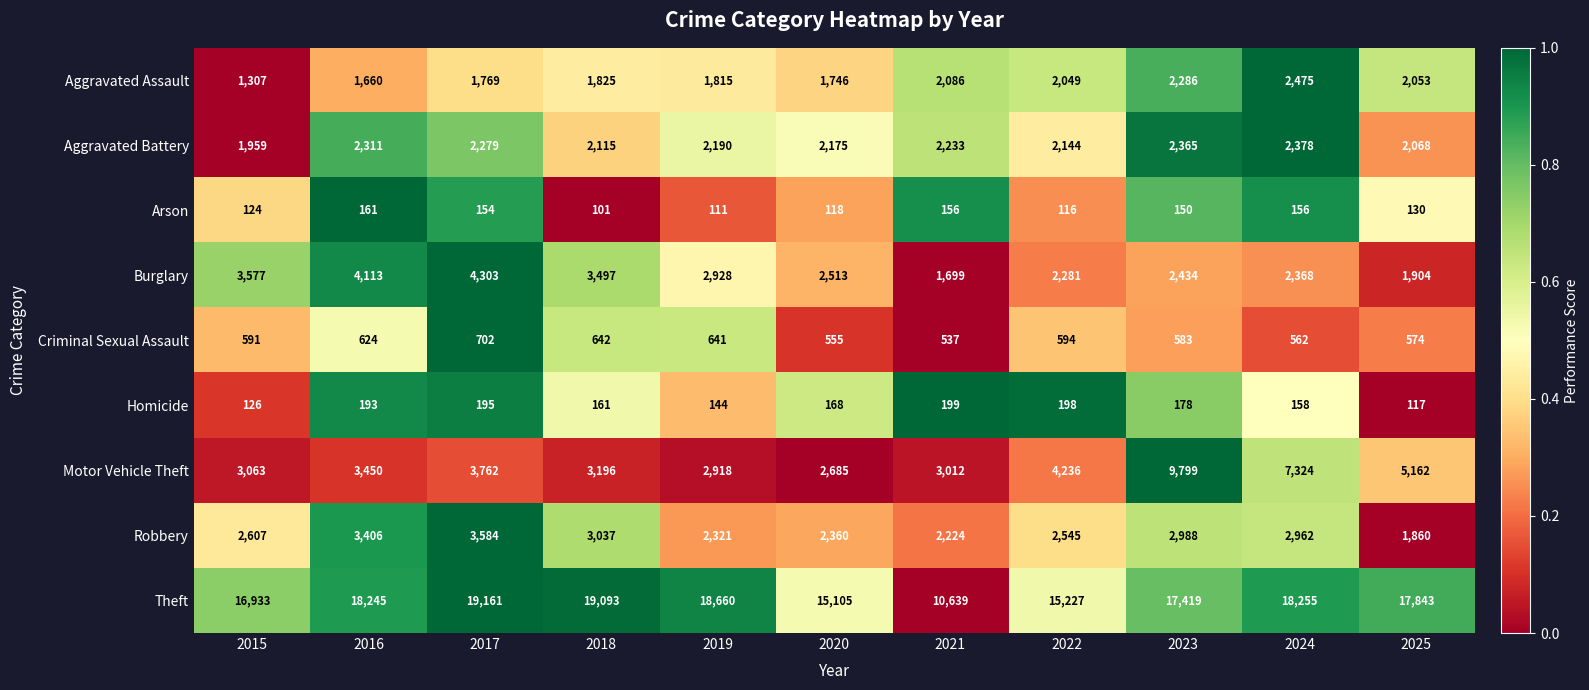

Which label corresponds to the smallest value in the chart?

2018